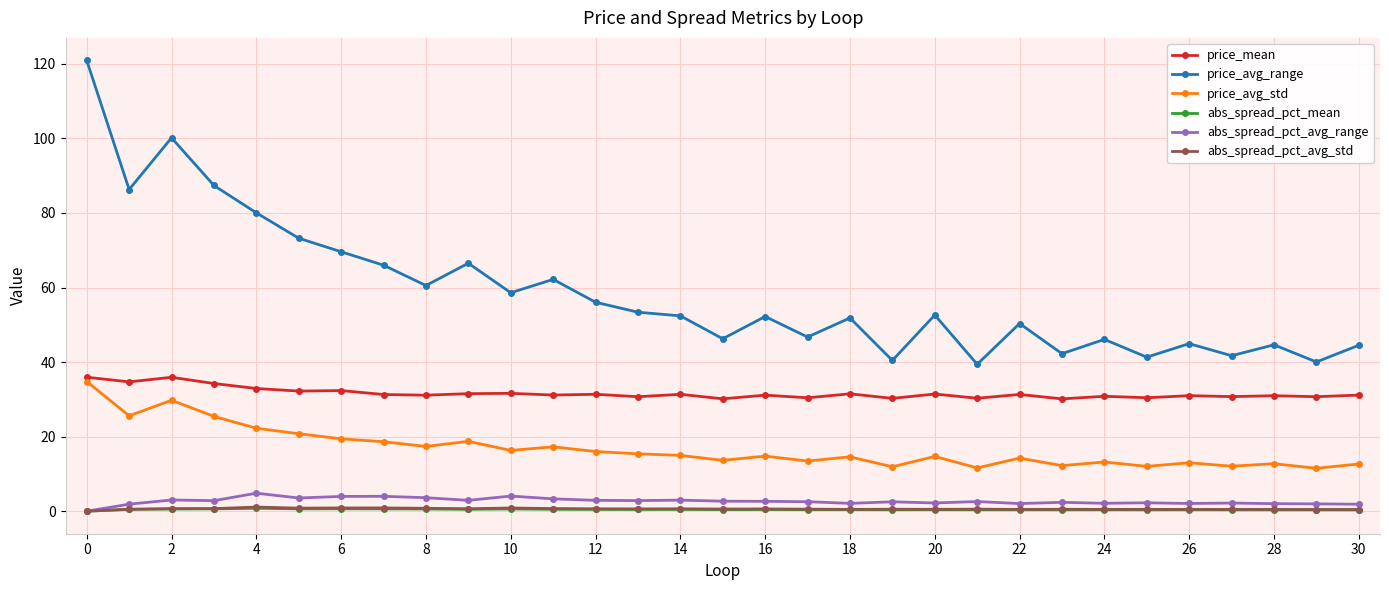

What are all the series names shown in the legend?

price_mean, price_avg_range, price_avg_std, abs_spread_pct_mean, abs_spread_pct_avg_range, abs_spread_pct_avg_std